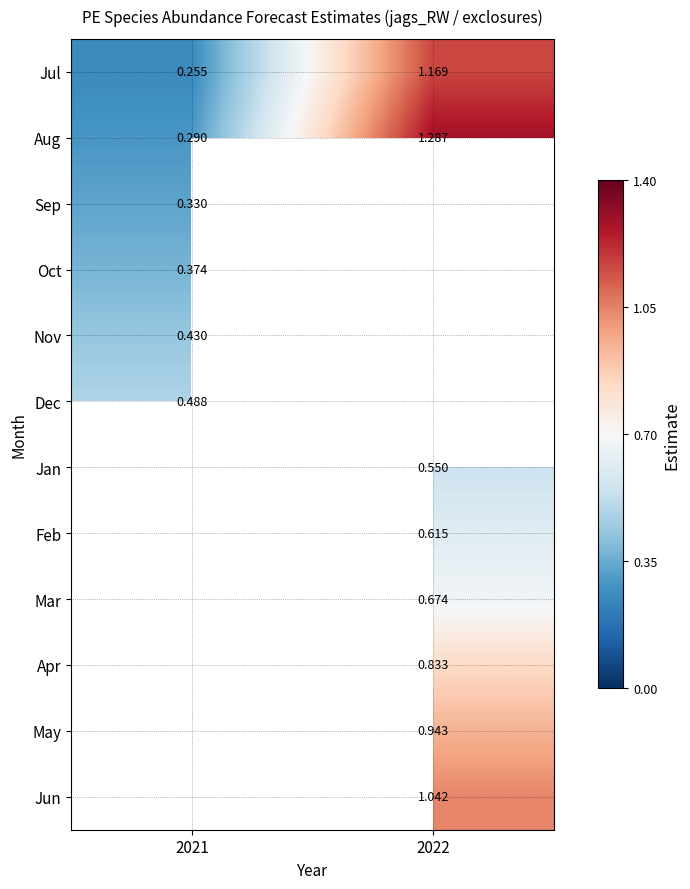

Is the value of Apr at 2022 greater than the value of Oct at 2021?

Yes